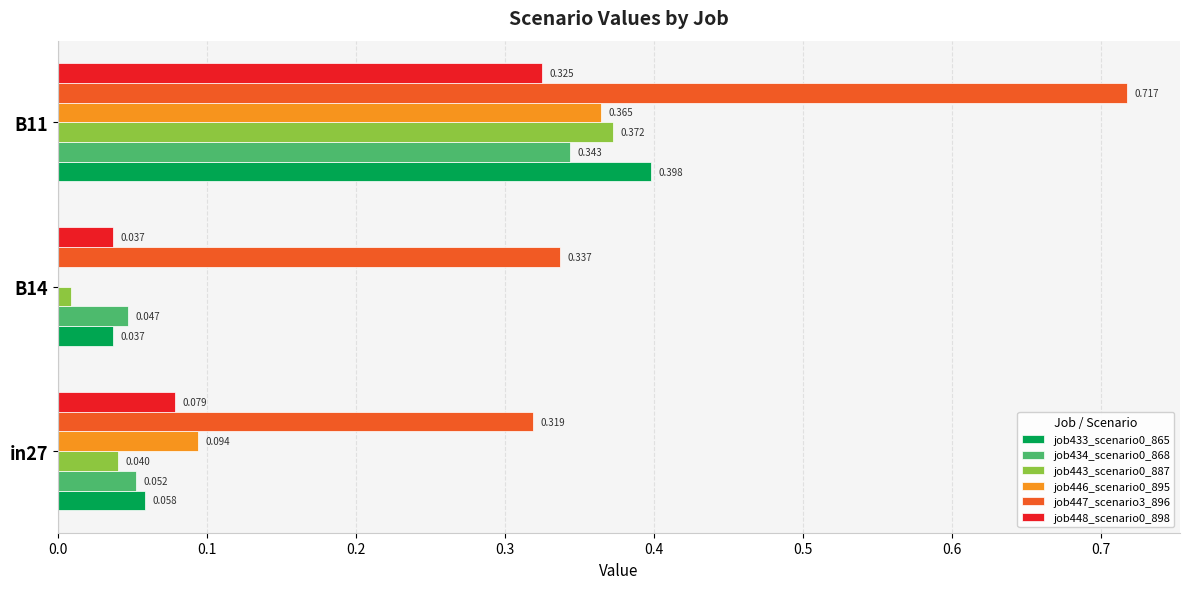

Is the value of job433_scenario0_865 at B14 greater than the value of job448_scenario0_898 at B11?

No